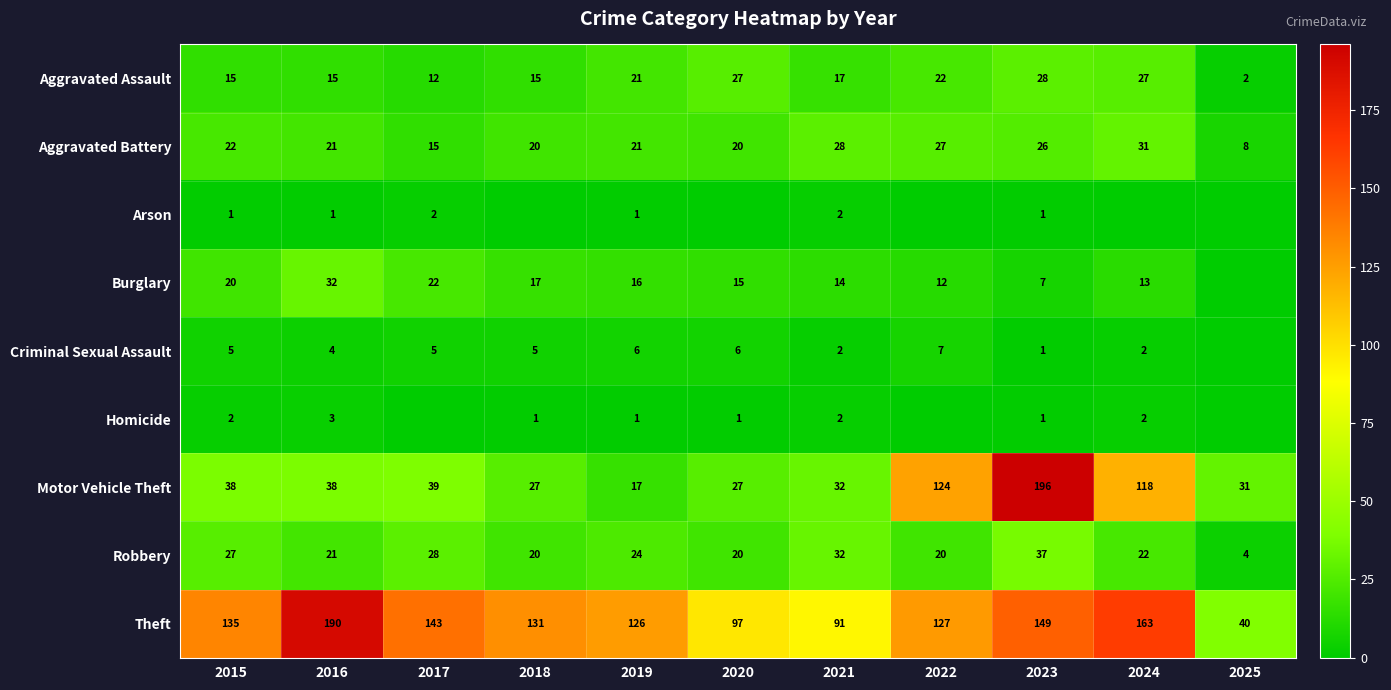

The Theft series shows 131 at 2018. True or false?

True